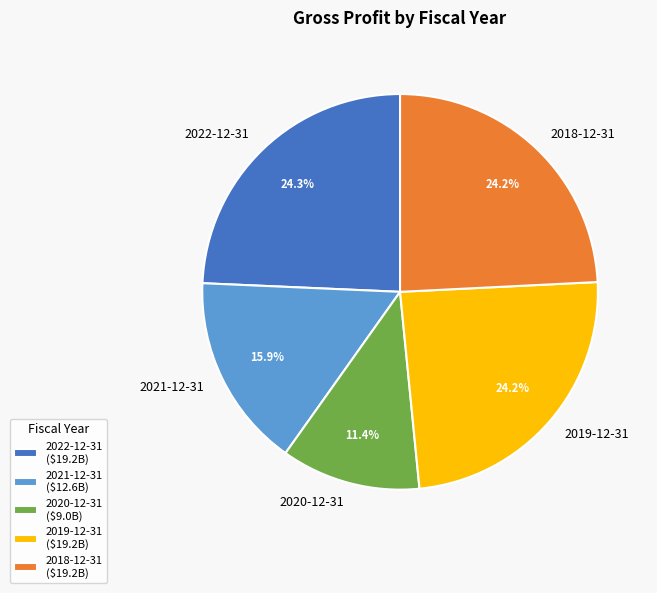

Is the sum of 2022-12-31 and 2019-12-31 greater than half?

No